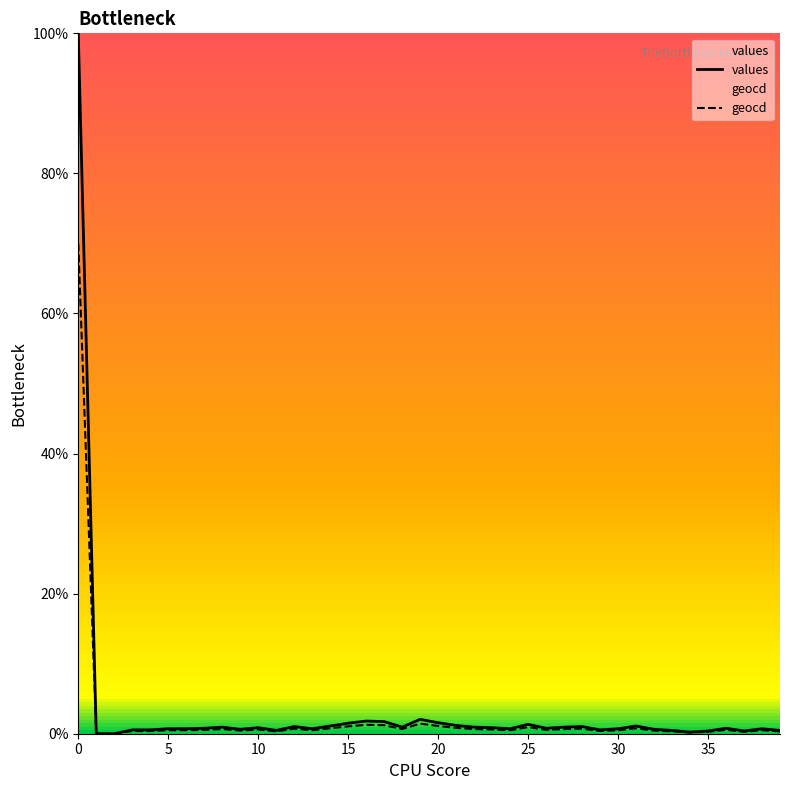

Is the value of values at 0 greater than the value of geocd at 15?

Yes